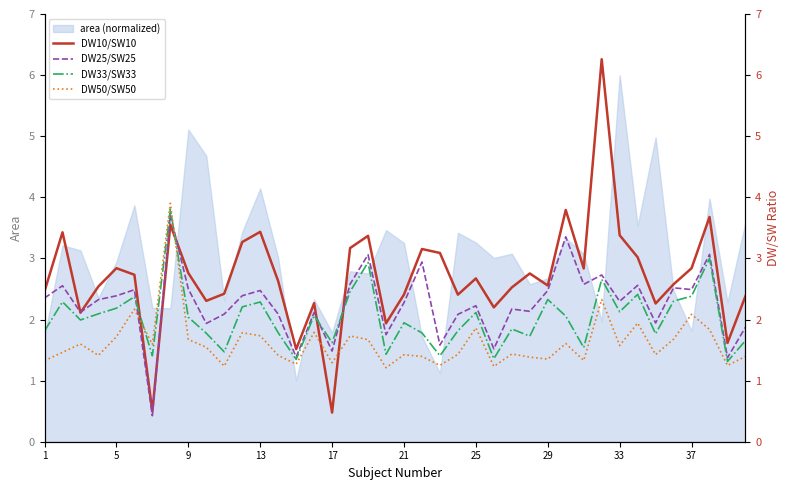

Is it true that area (normalized) equals 2.9 at 5?

True